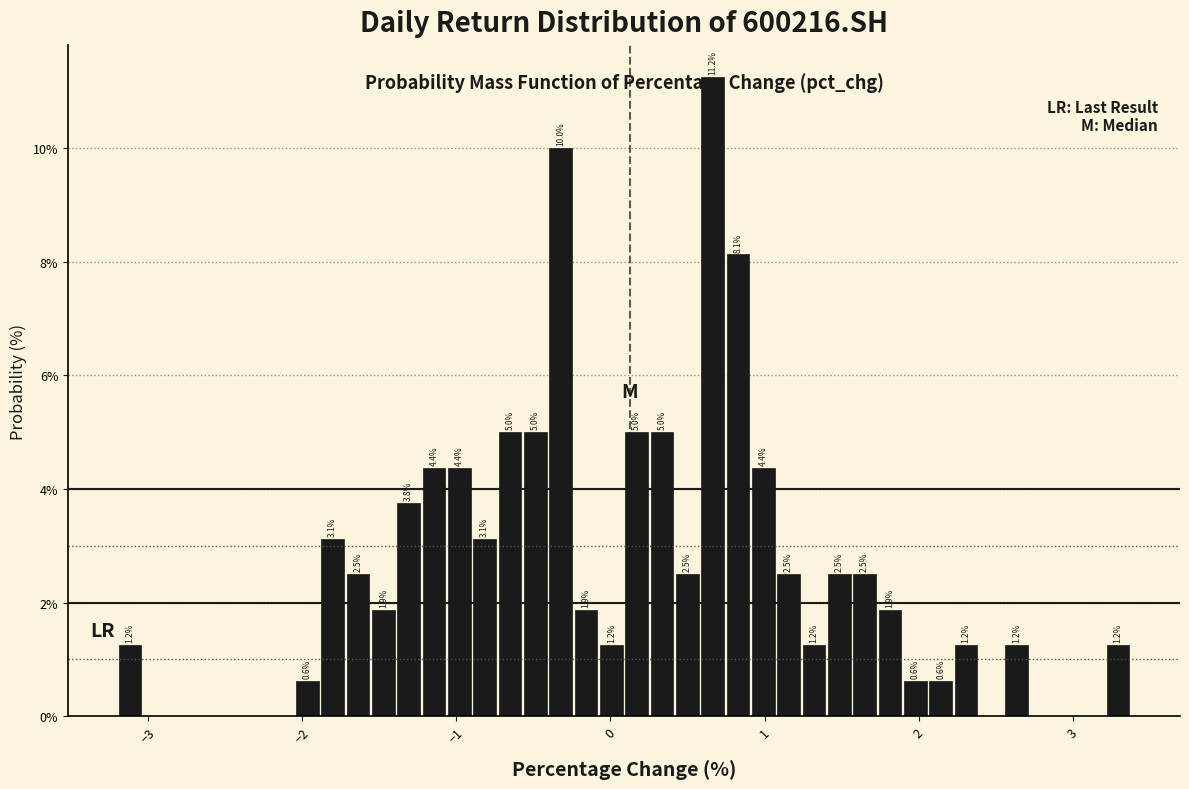

Around what value on the x-axis is the tallest bar? Give the approximate position of its centre, as read against the axis.

0.7